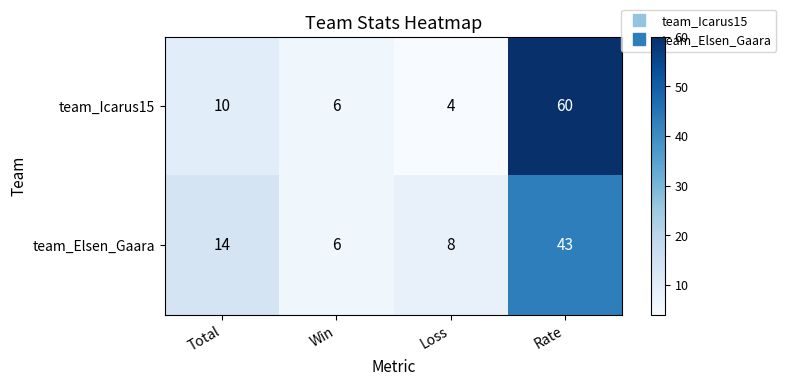

Rank the series by their average value, from highest to lowest.

team_Icarus15, team_Elsen_Gaara